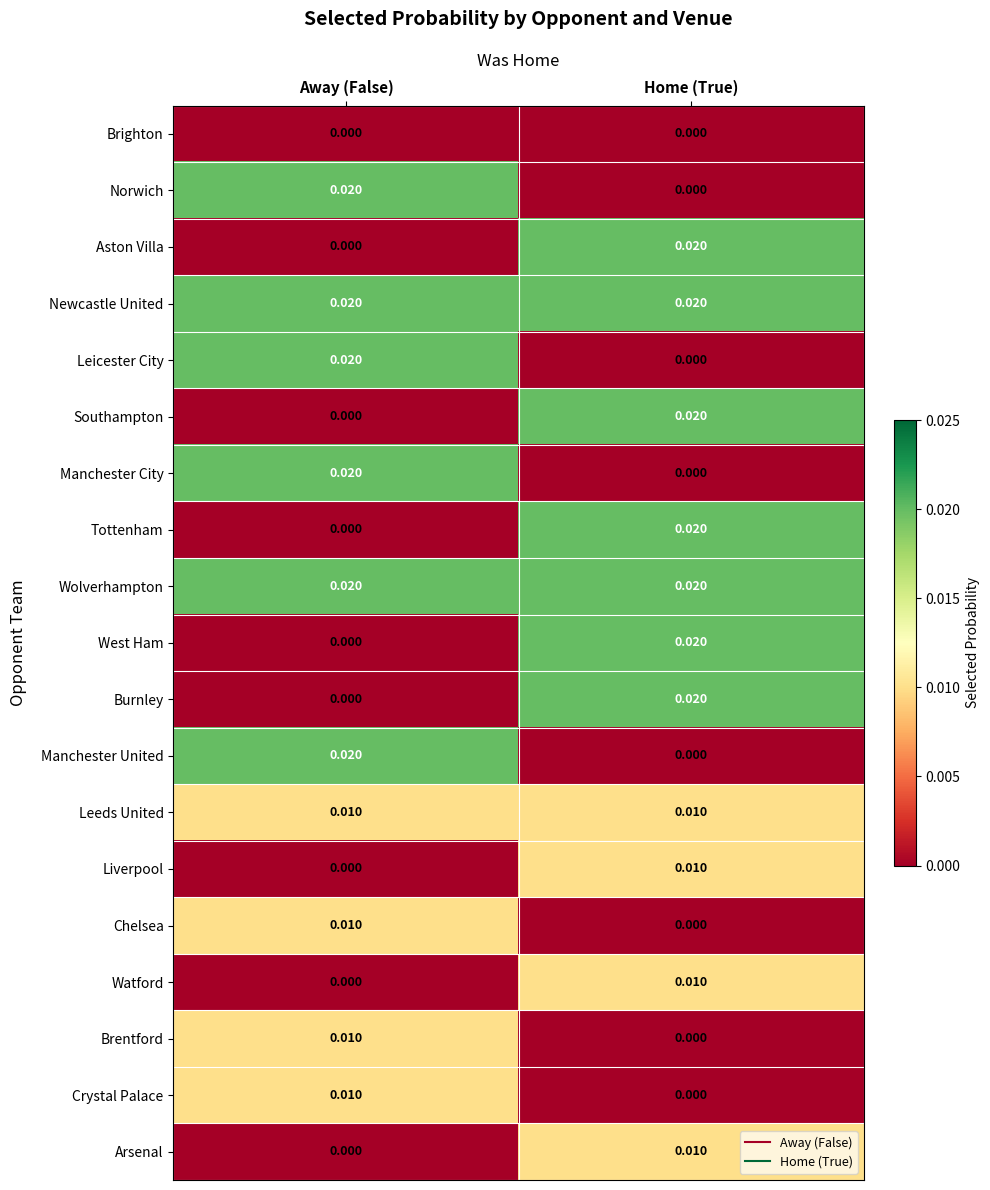

At which label is Manchester City closest to 0?

Home (True)